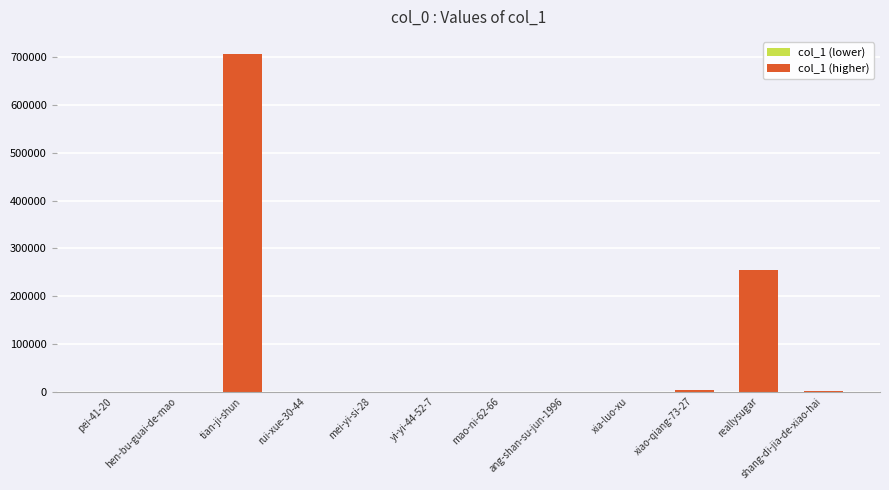

Rank the categories by value from highest to lowest.

tian-ji-shun, reallysugar, xiao-qiang-73-27, shang-di-jia-de-xiao-hai, mei-yi-si-28, pei-41-20, hen-bu-guai-de-mao, rui-xue-30-44, xia-luo-xu, mao-ni-62-66, yi-yi-44-52-7, ang-shan-su-jun-1996